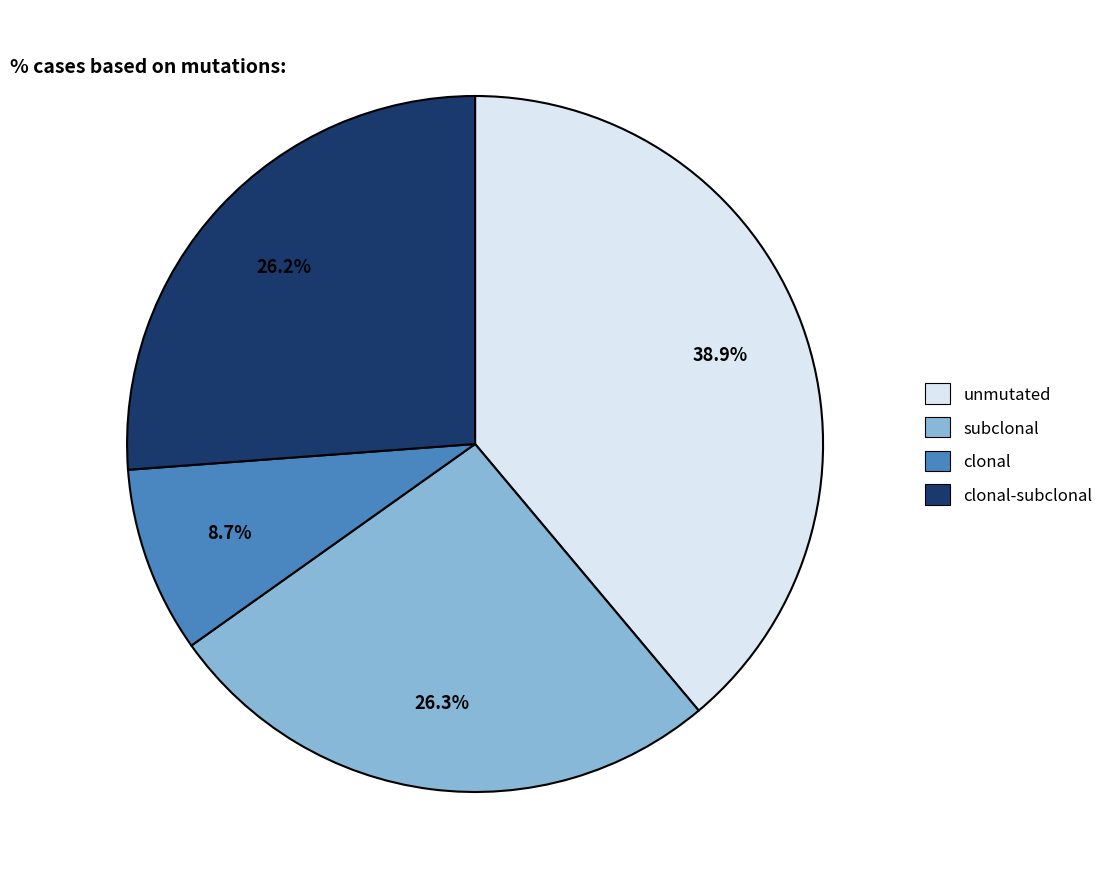

How many slices are in this pie chart?

4